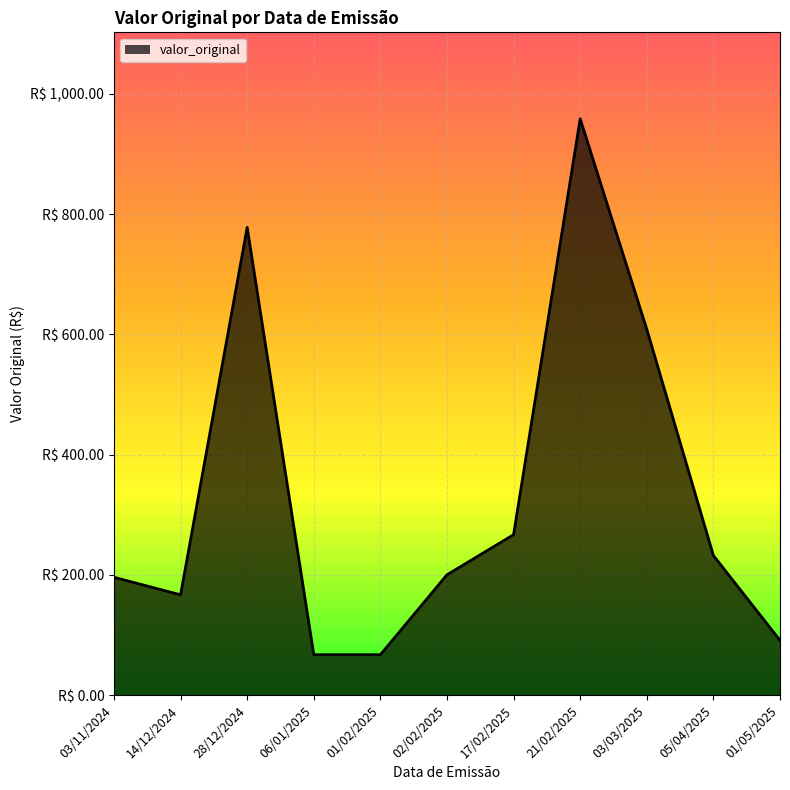

The value at 02/02/2025 is 200.1. True or false?

True